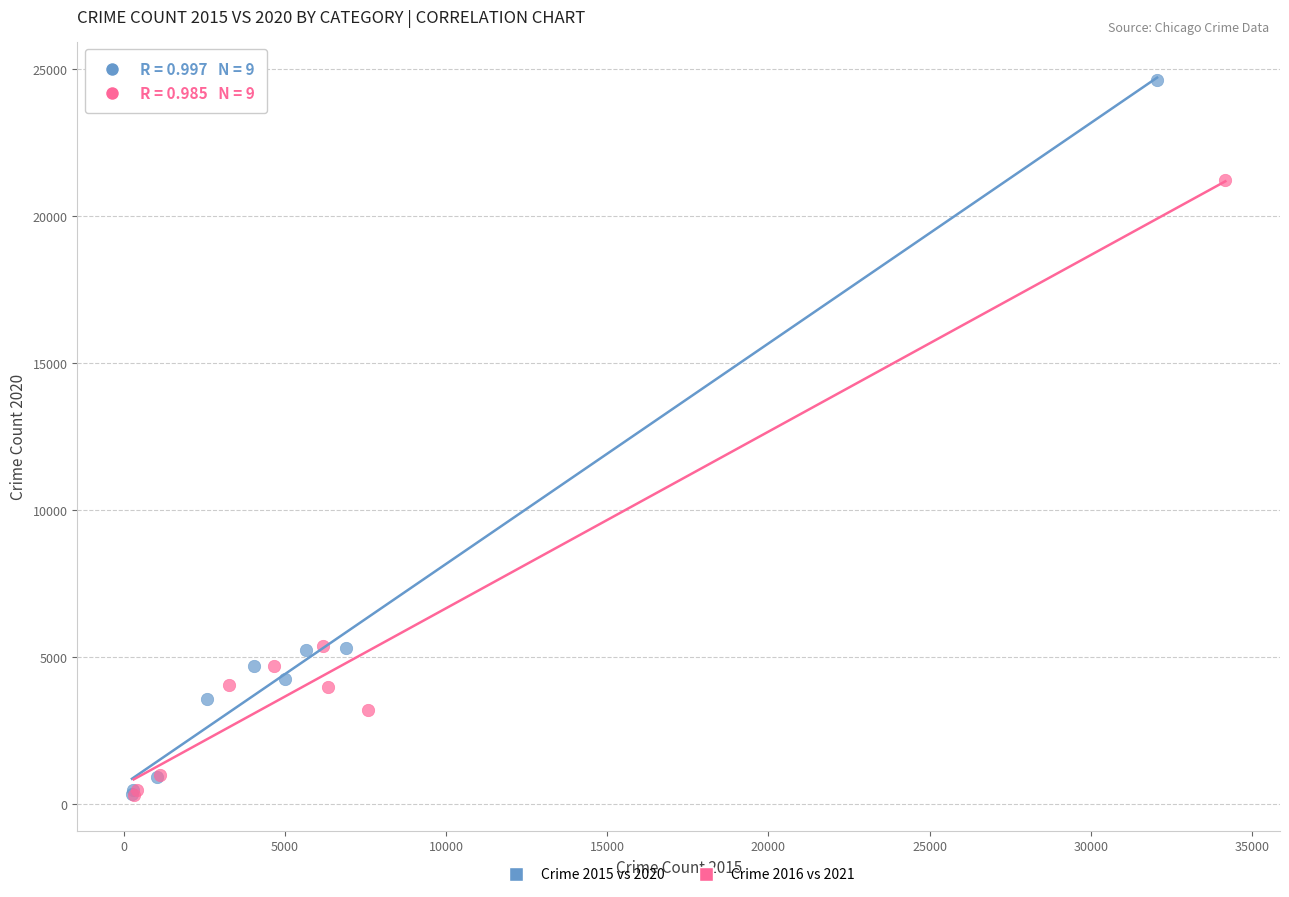

Which series reaches the maximum Y coordinate?

Crime 2015 vs 2020